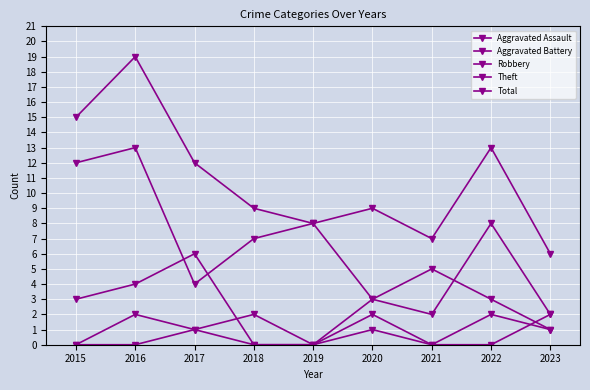

At which category does Total reach its first local peak?

2016